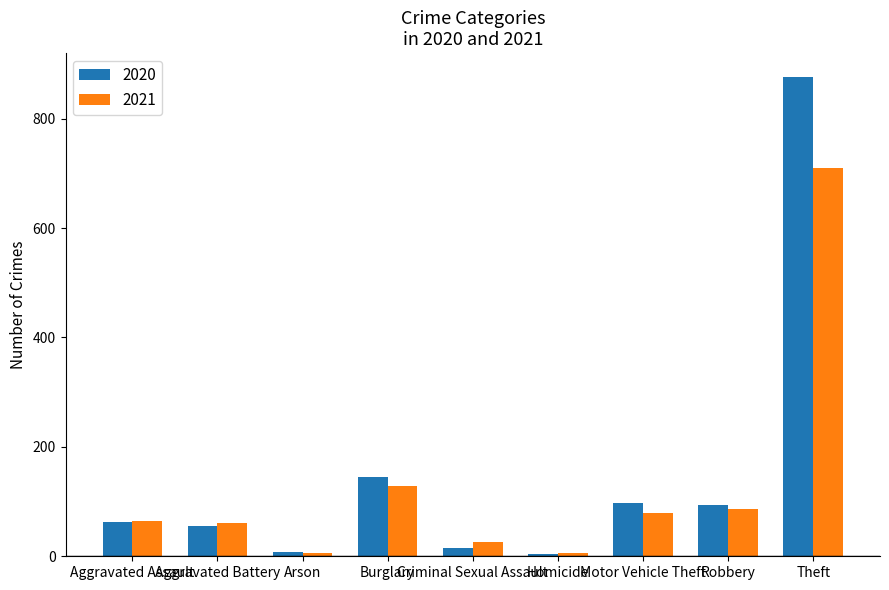

Which series has the widest spread of values?

2020